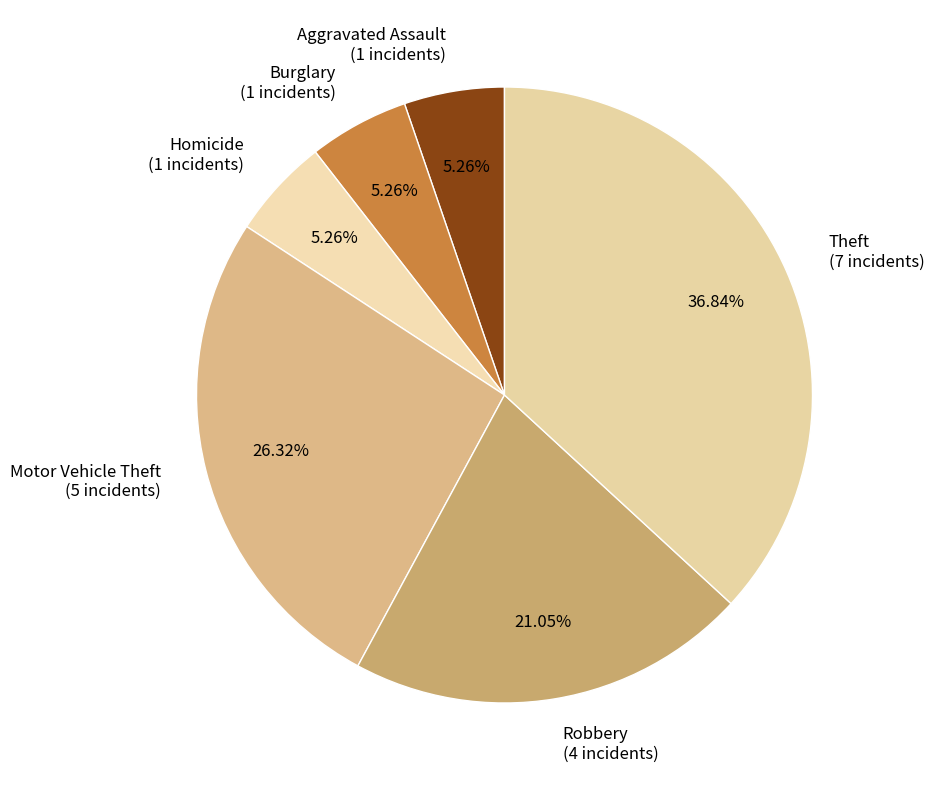

What is the ratio of the value at Motor Vehicle Theft to the value at Aggravated Assault?

5.0